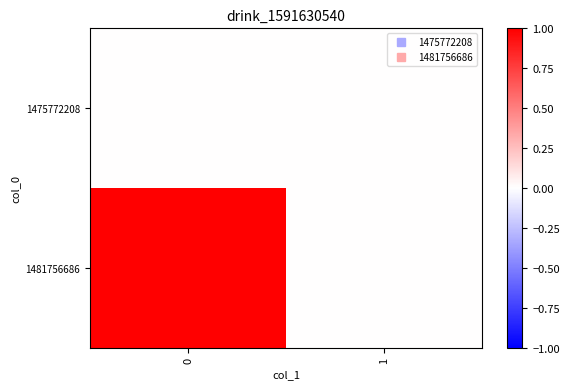

Which series changed the most between 0 and 1?

1481756686